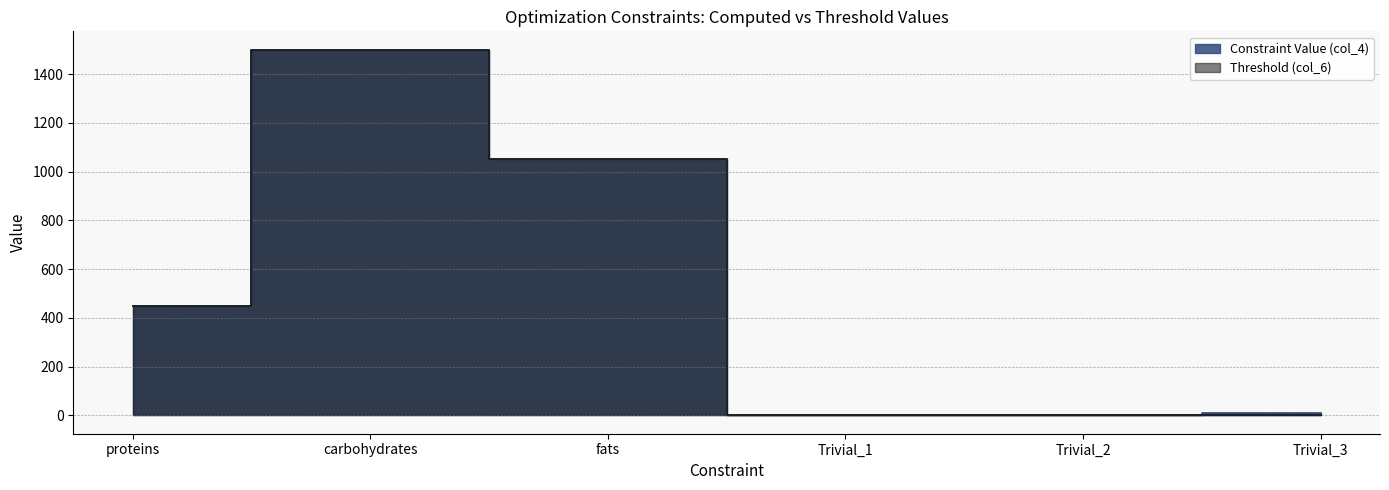

What is the approximate value of Constraint Value (col_4) at proteins?

450.0